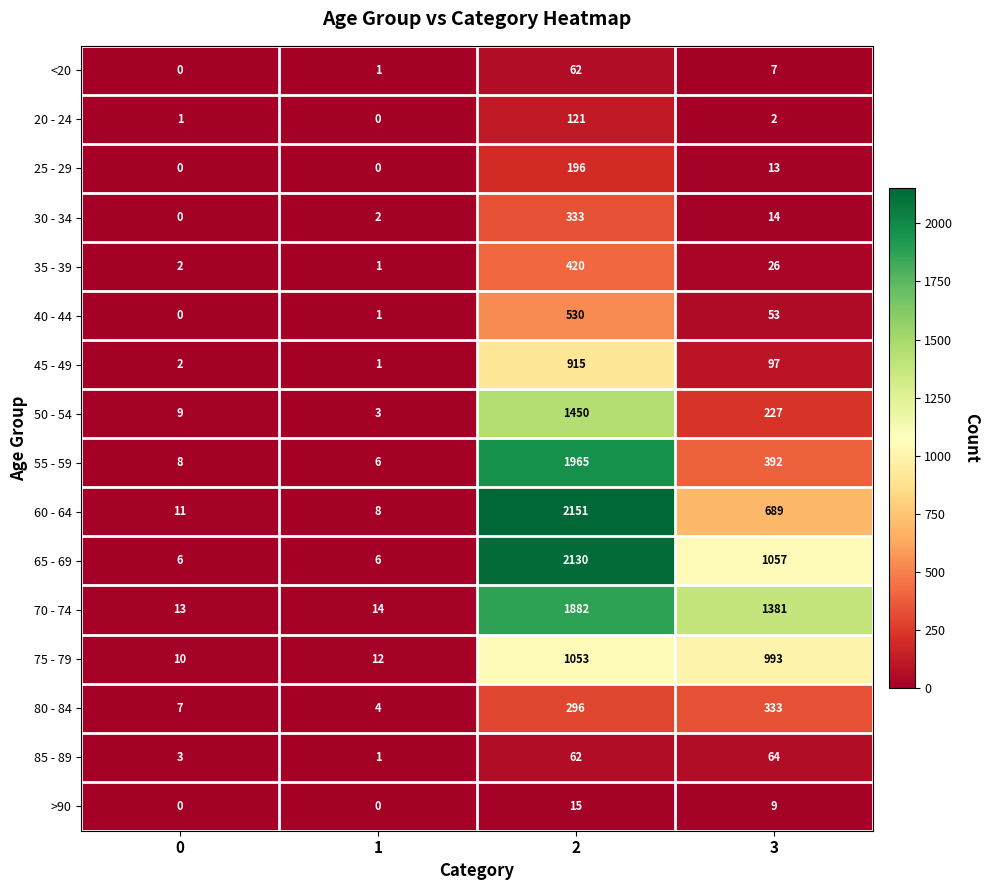

The value of 25 - 29 at 0 is 133. True or false?

False